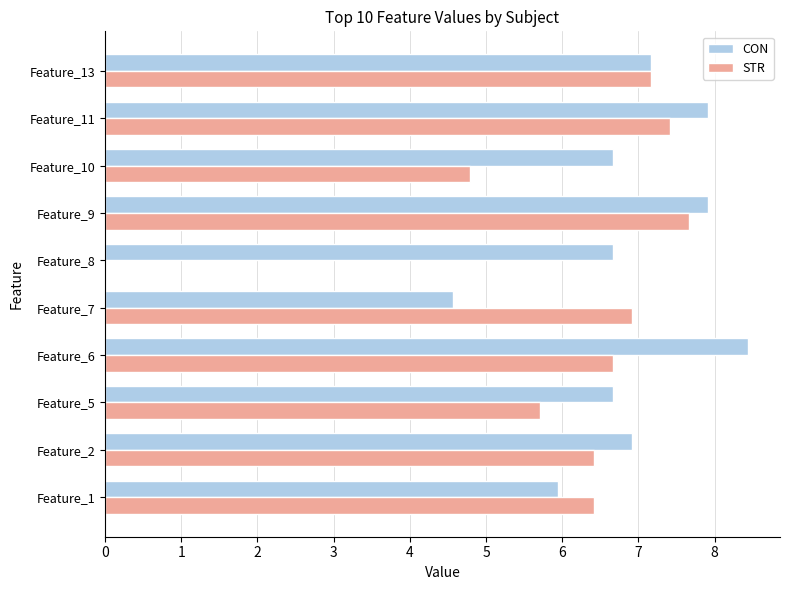

What is the sum of all CON values?

68.9